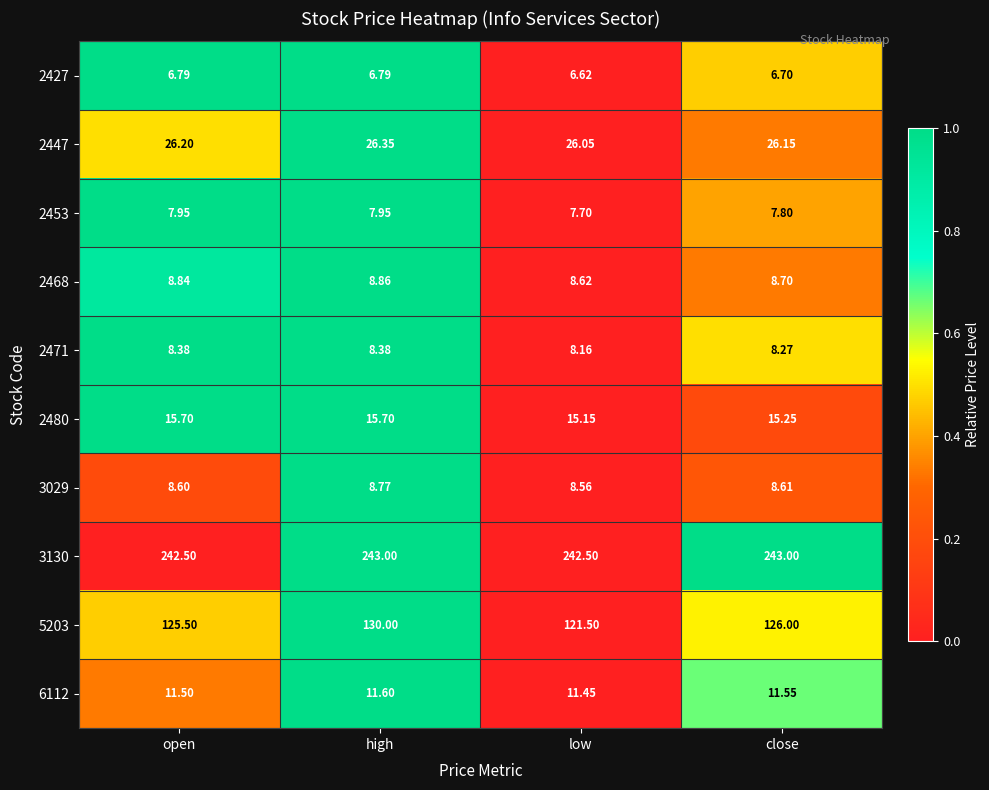

Rank the series by their maximum value, from highest to lowest.

3130, 5203, 2447, 2480, 6112, 2468, 3029, 2471, 2453, 2427